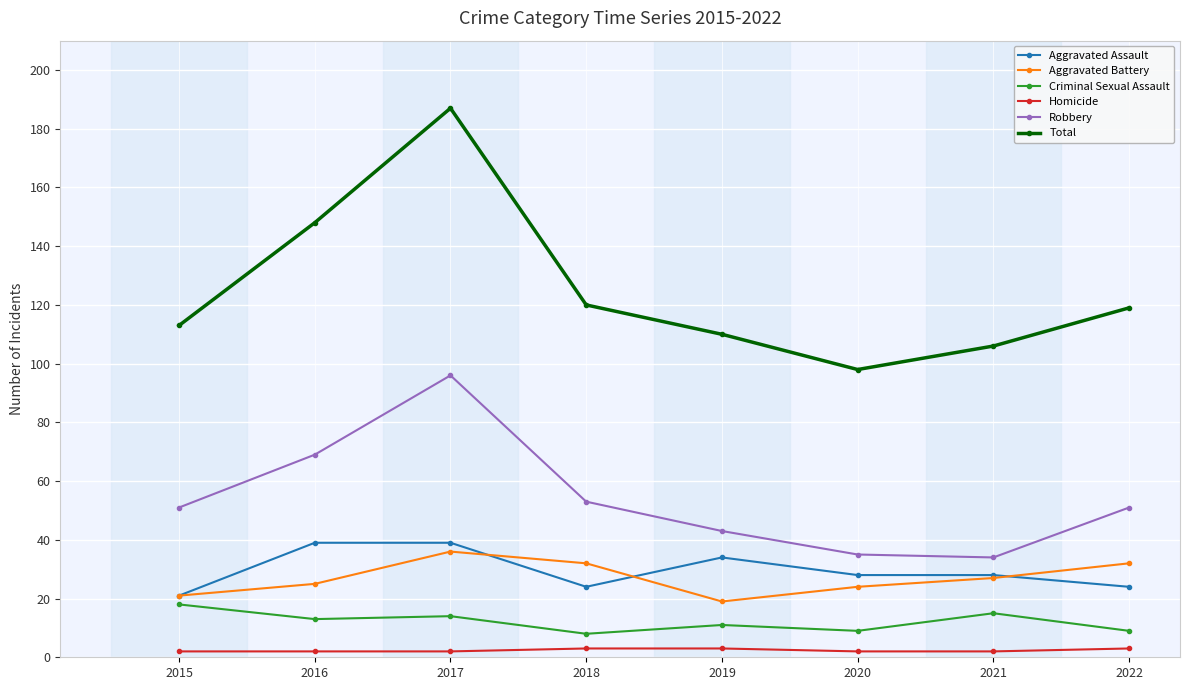

The Aggravated Assault series shows 5 at 2015. True or false?

False